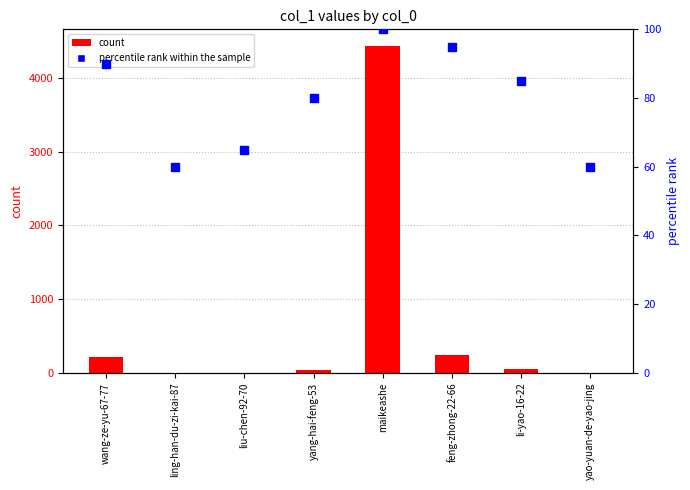

At how many categories does at least one series exceed 1008?

1